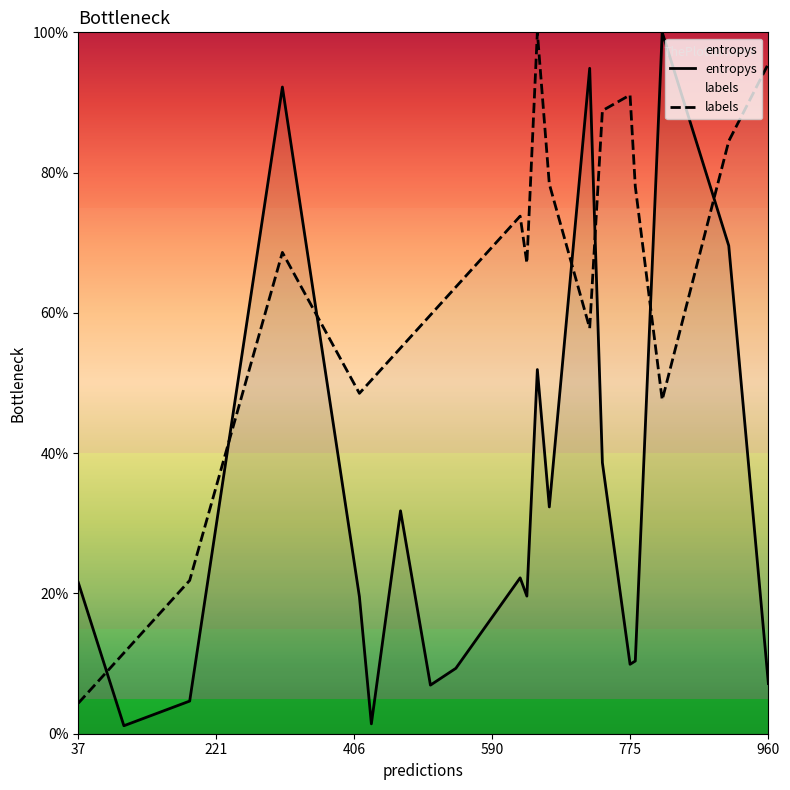

At how many categories does at least one series exceed 35?

17